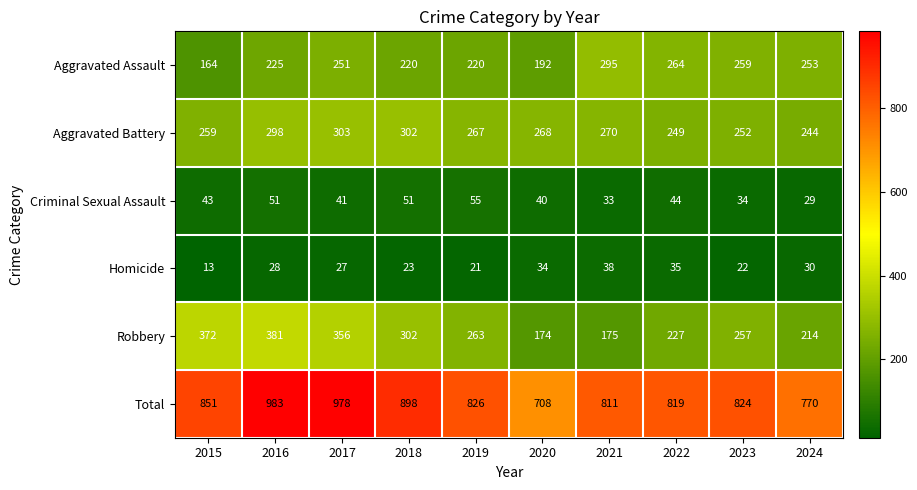

At which label is Aggravated Assault closest to 229?

2016